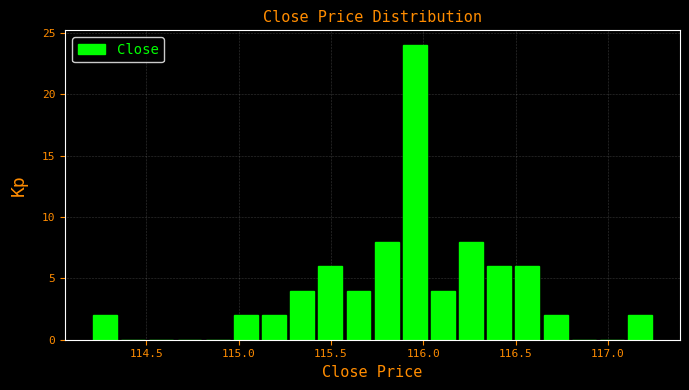

Read against the x-axis, roughly where is the centre of the tallest bar?

115.95